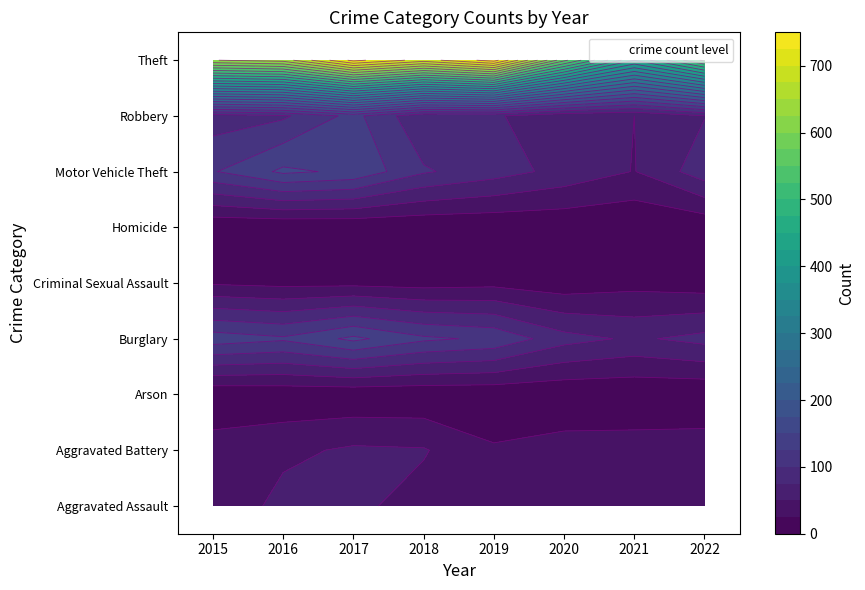

Reading left to right, transcribe all the data shown in this chart.

Aggravated Assault: 2015=28	2016=59	2017=55	2018=41	2019=50	2020=41	2021=36	2022=32
Aggravated Battery: 2015=37	2016=44	2017=54	2018=52	2019=28	2020=36	2021=37	2022=39
Arson: 2015=4	2016=6	2017=5	2018=5	2019=5	2020=4	2021=4	2022=3
Burglary: 2015=139	2016=129	2017=156	2018=130	2019=120	2020=84	2021=71	2022=83
Criminal Sexual Assault: 2015=22	2016=18	2017=18	2018=15	2019=18	2020=10	2021=17	2022=12
Homicide: 2015=3	2016=2	2017=3	2018=3	2019=3	2020=4	2021=2	2022=5
Motor Vehicle Theft: 2015=123	2016=155	2017=145	2018=103	2019=86	2020=67	2021=49	2022=89
Robbery: 2015=87	2016=96	2017=133	2018=79	2019=79	2020=54	2021=50	2022=74
Theft: 2015=624	2016=636	2017=733	2018=688	2019=737	2020=557	2021=426	2022=532